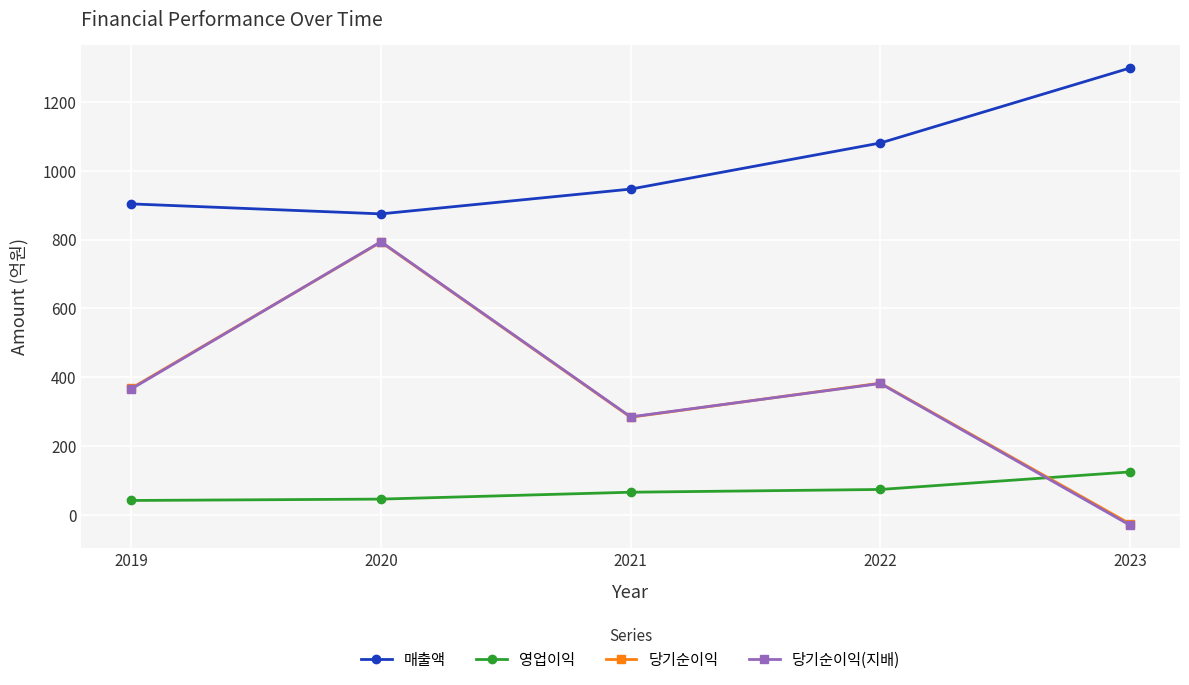

Between which two adjacent categories do 당기순이익(지배) and 당기순이익 first intersect?

2019 and 2020